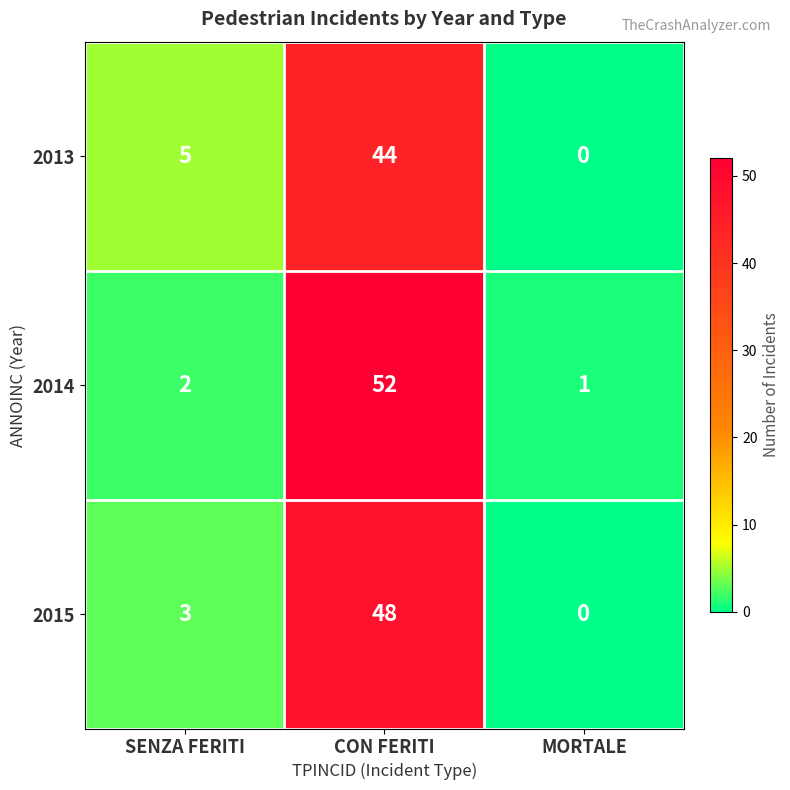

What is the average value of the 2015 series?

17